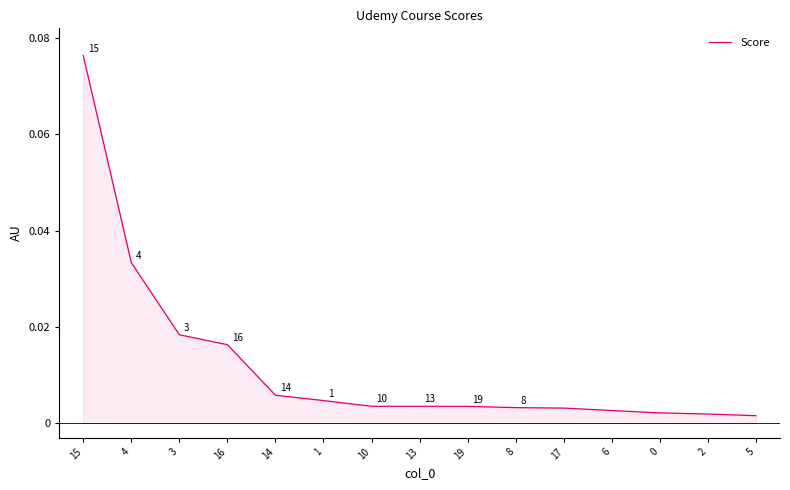

Reading left to right, list all the values displayed in this chart.

76353	33342	18357	16292	5795	4686	3498	3493	3482	3220	3125	2620	2122	1895	1546